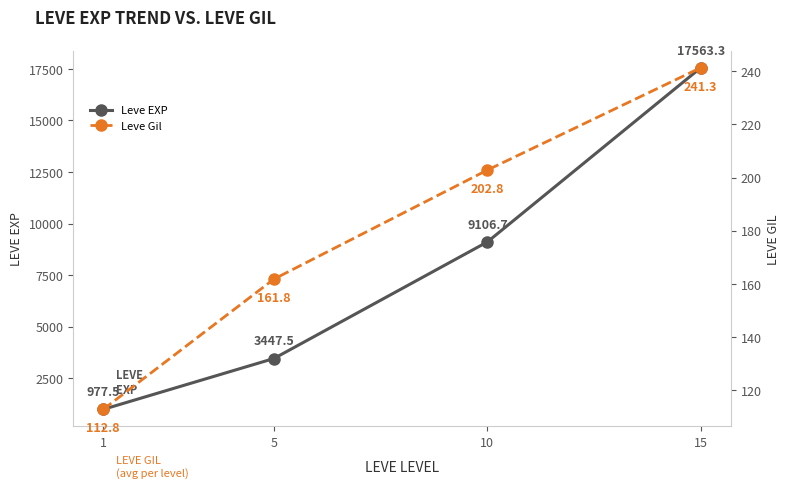

Does the chart have visible grid lines?

No